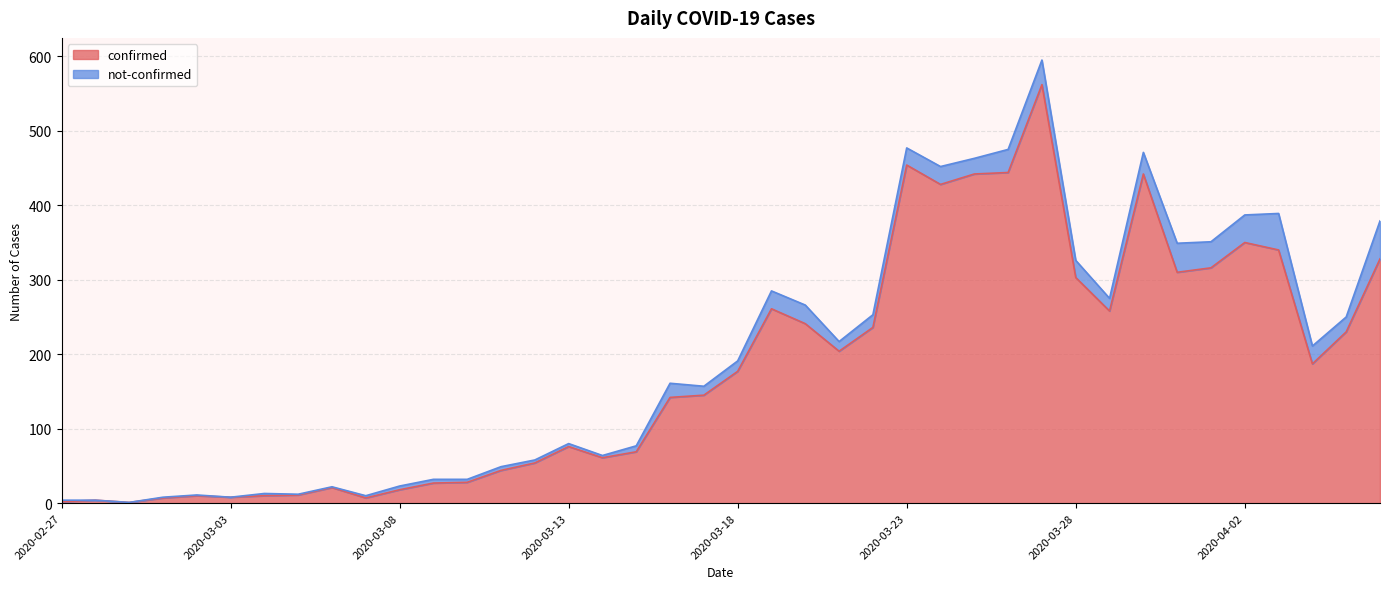

What is the smallest value displayed?

1